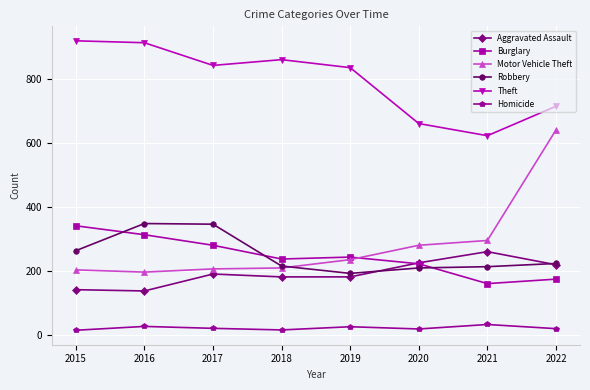

What is the value of the Aggravated Assault point at the 1st from the left?

141